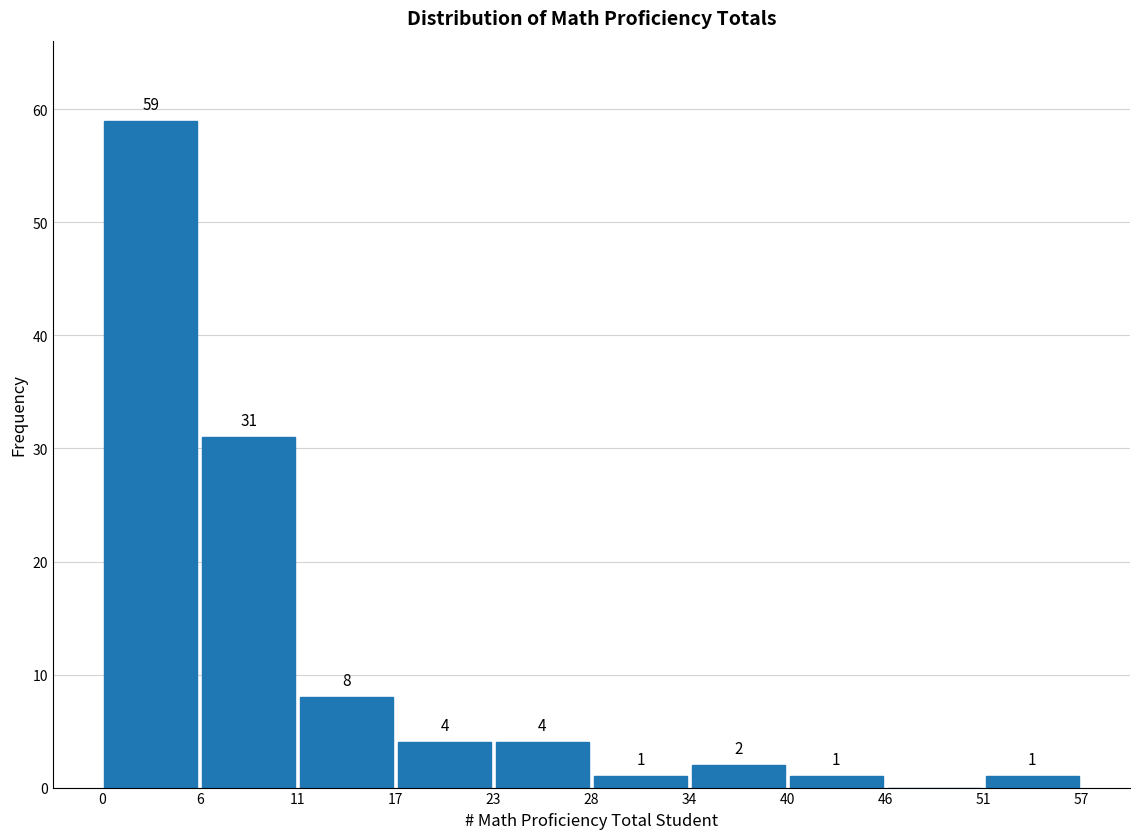

Over which range of the x-axis is the bar tallest?

0 to 6